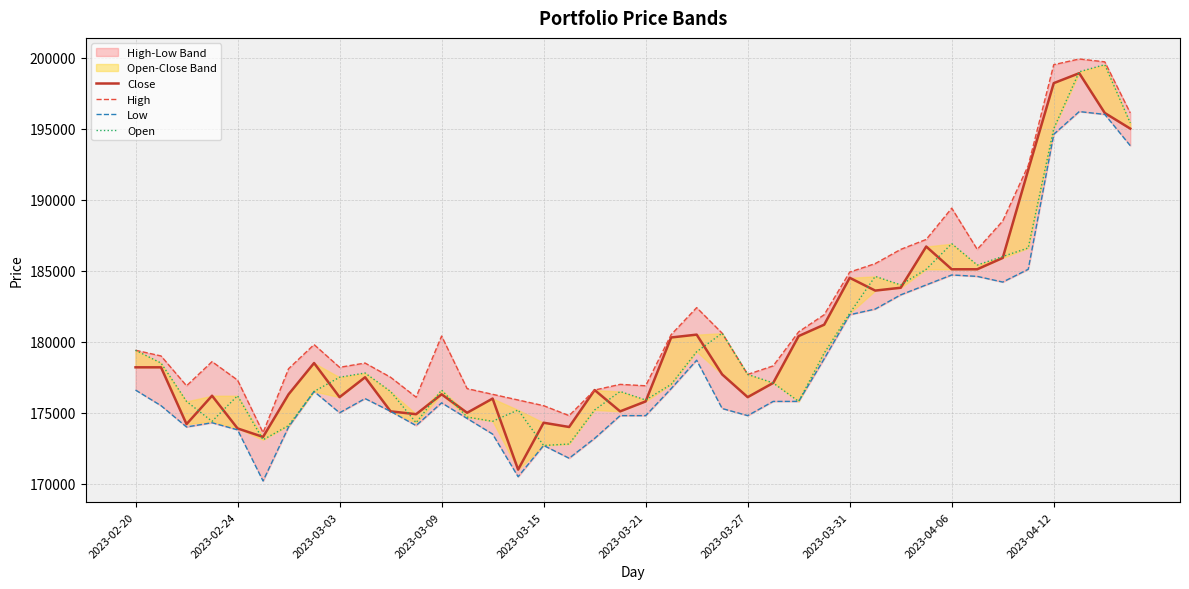

True or false: Open and Close intersect in this chart.

True